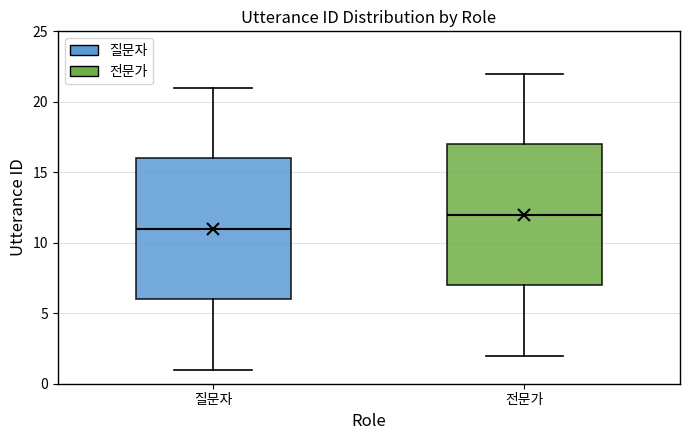

Reading left to right, read every box against the y-axis: the position of its median line, the range the box covers, and the ends of its whiskers. The values are not printed on the chart, so give them approximately, as read against the axis.

질문자: median 11, box 6 to 16, whiskers 1 to 21
전문가: median 12, box 7 to 17, whiskers 2 to 22